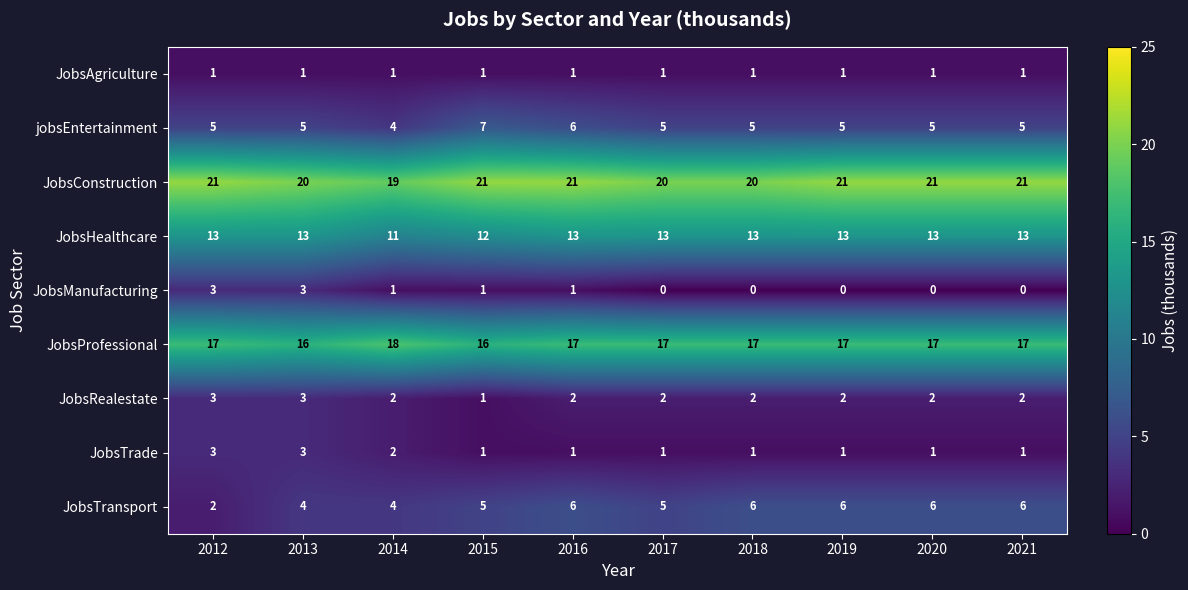

What is the total value across all series at 2014?

62